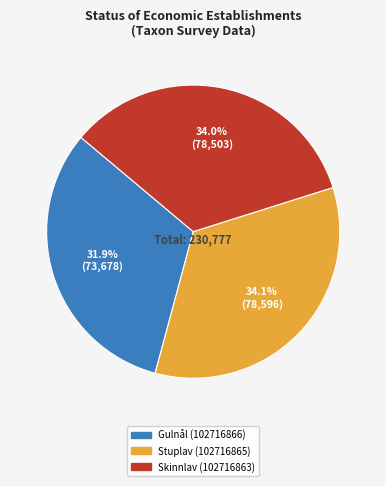

True or false: Gulnål (102716866) accounts for 19% of the total.

False